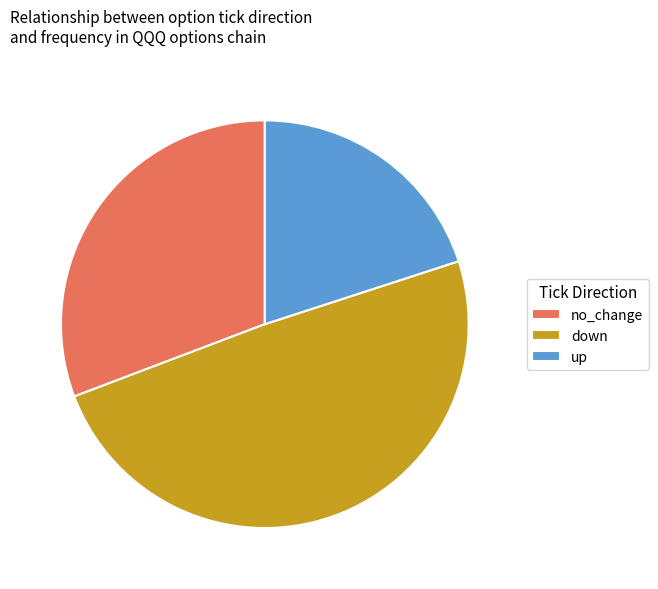

Which category has the biggest portion of the pie?

down